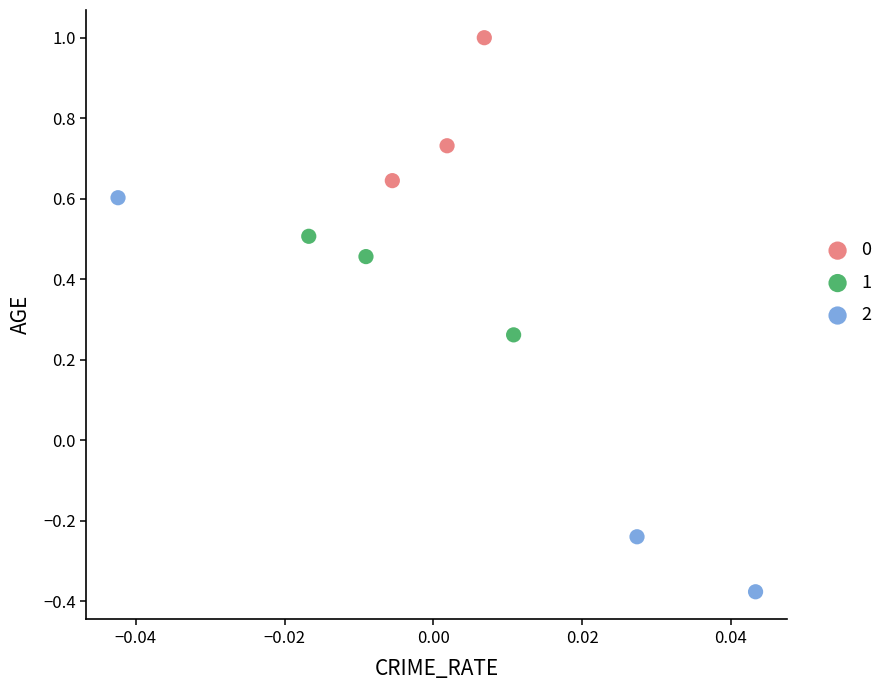

What are all the series names shown in the legend?

0, 1, 2